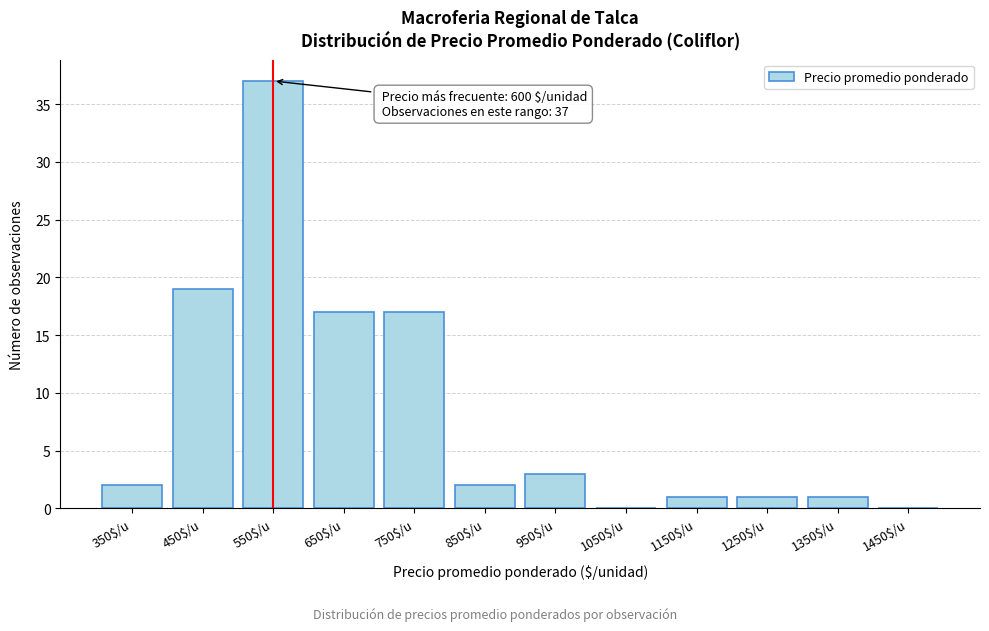

What is the sum of all values?

100